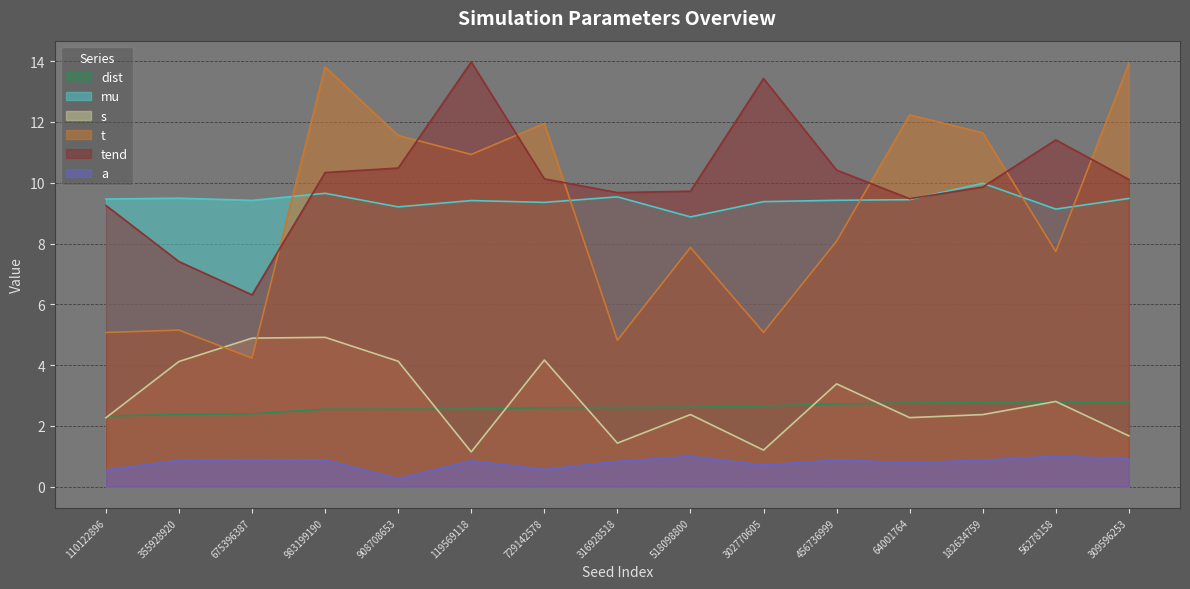

What is the sum of the a values at 456736999 and 182634759?

1.7